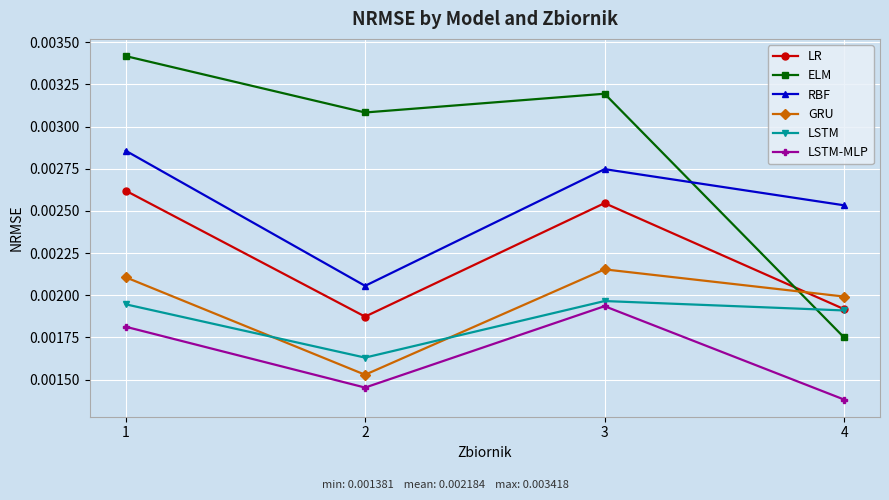

True or false: LR and RBF intersect in this chart.

False